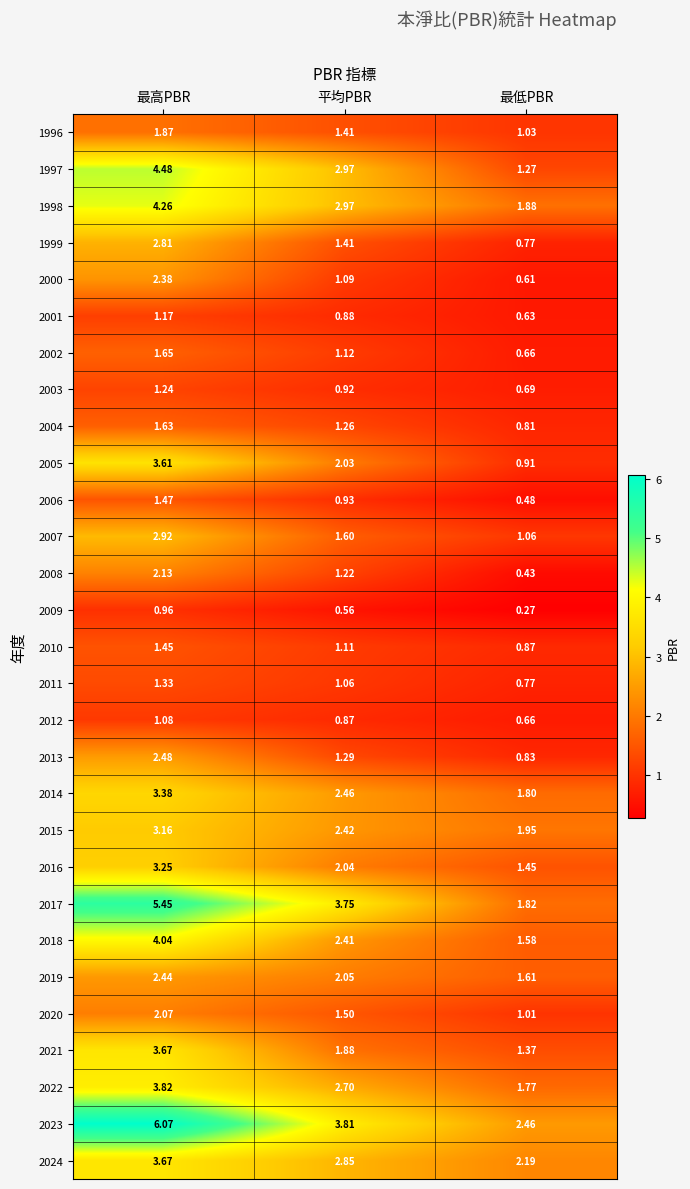

Which series has the largest range (max minus min)?

2017